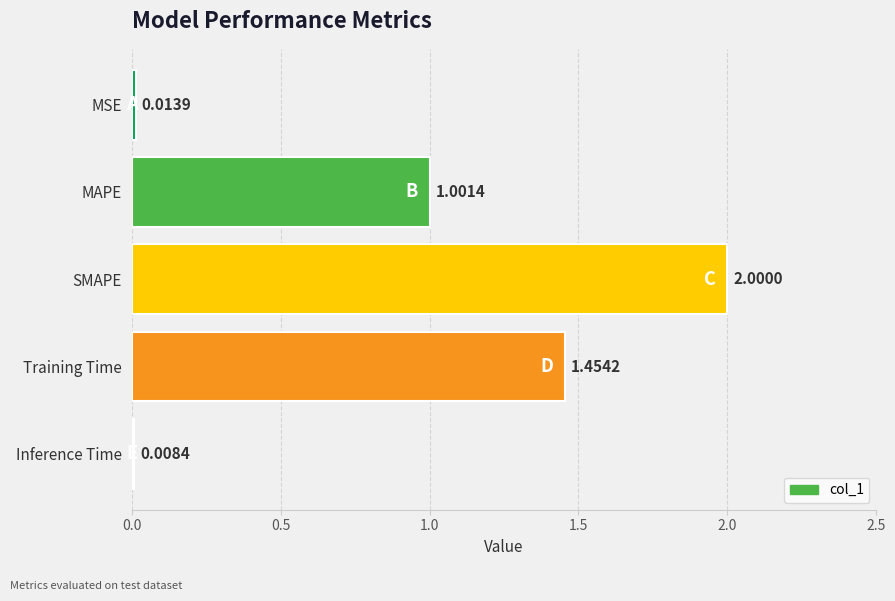

Rank the categories by value from lowest to highest.

Inference Time, MSE, MAPE, Training Time, SMAPE